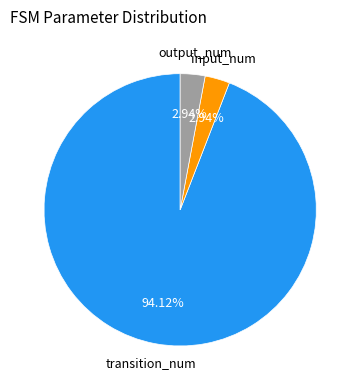

What is the ratio of the value at transition_num to the value at input_num?

32.0